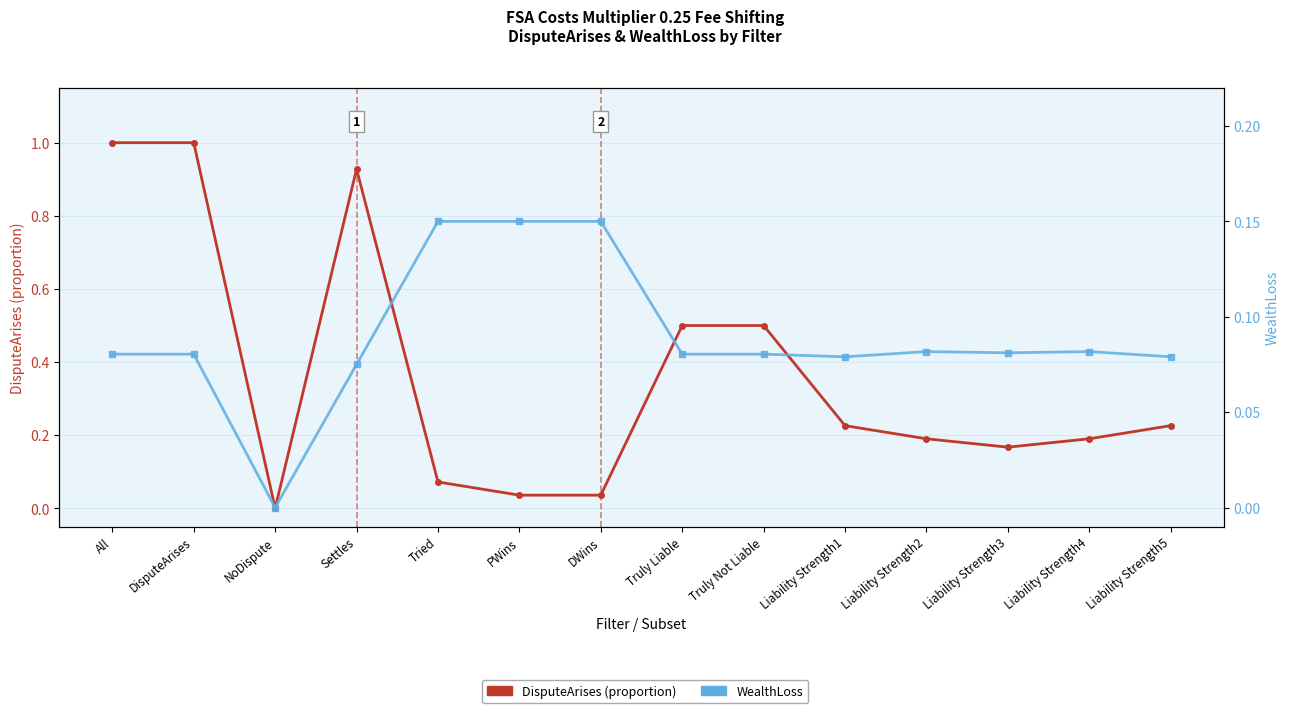

Reading left to right, what are all the values shown in this chart?

DisputeArises: All=1.0	DisputeArises=1.0	NoDispute=0.0	Settles=0.9	Tried=0.1	PWins=0.0	DWins=0.0	Truly Liable=0.5	Truly Not Liable=0.5	Liability Strength1=0.2	Liability Strength2=0.2	Liability Strength3=0.2	Liability Strength4=0.2	Liability Strength5=0.2
WealthLoss: All=0.1	DisputeArises=0.1	NoDispute=0.0	Settles=0.1	Tried=0.1	PWins=0.1	DWins=0.1	Truly Liable=0.1	Truly Not Liable=0.1	Liability Strength1=0.1	Liability Strength2=0.1	Liability Strength3=0.1	Liability Strength4=0.1	Liability Strength5=0.1